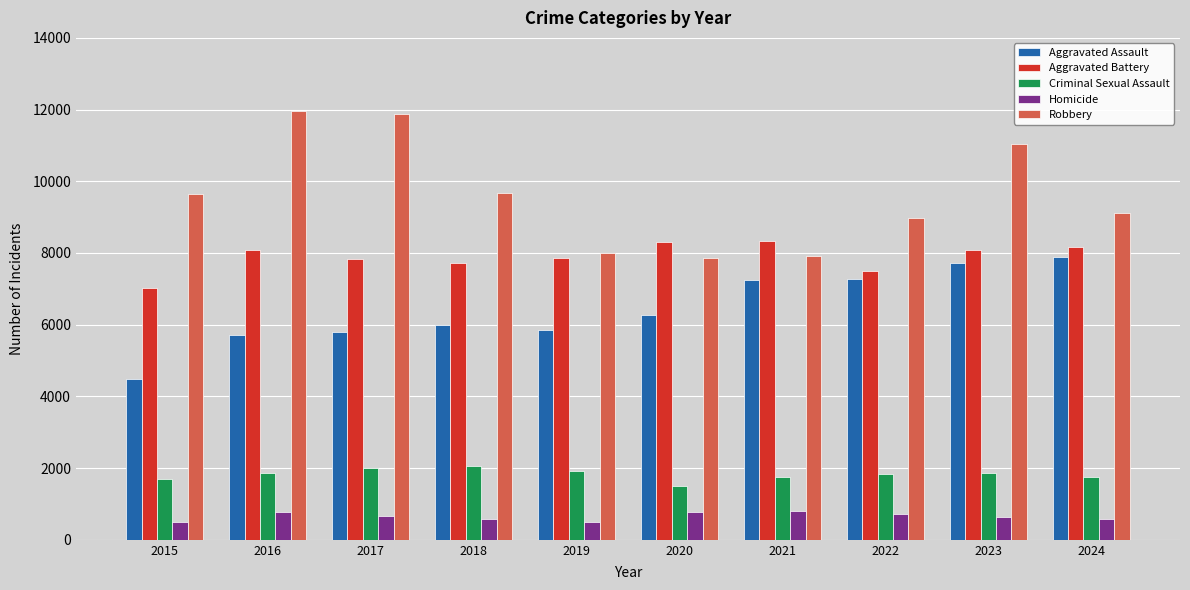

Where is Robbery nearest to the value 9907?

2018